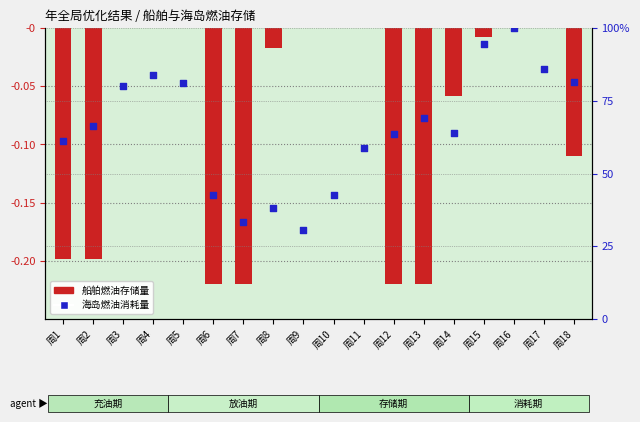

Which series contains the lowest Y value?

船舶燃油存储量